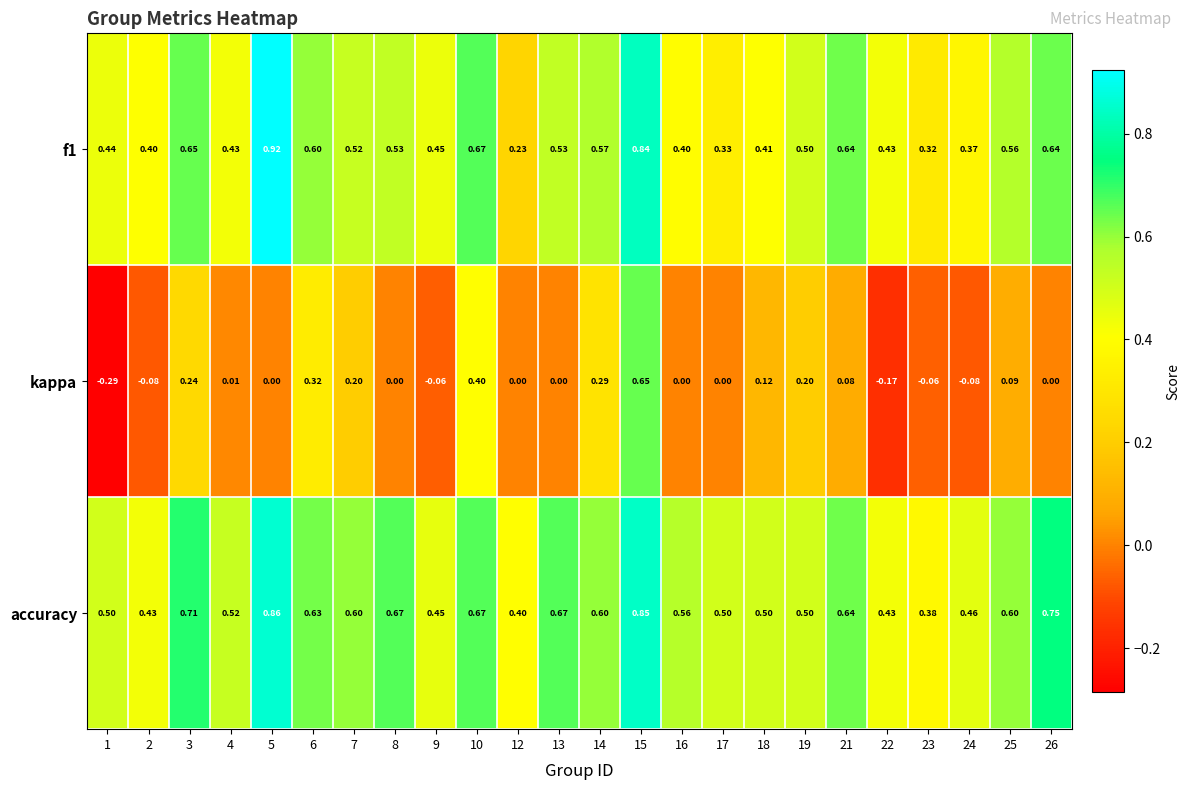

Which series has the largest range (max minus min)?

kappa